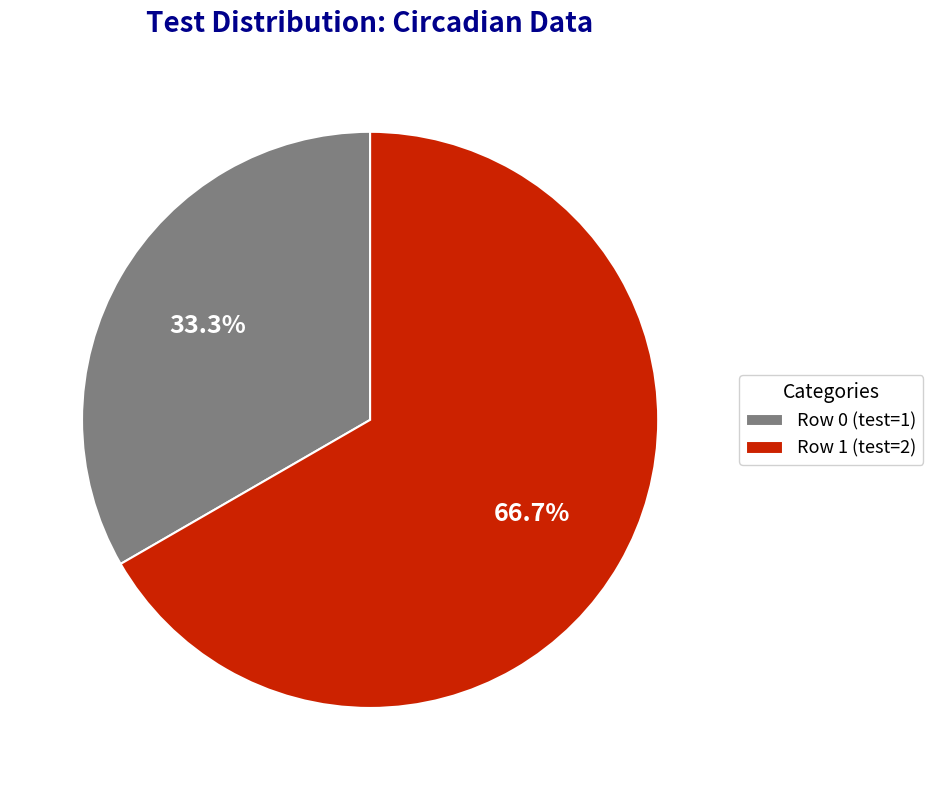

What percentage is NOT represented by Row 0?

66.7%